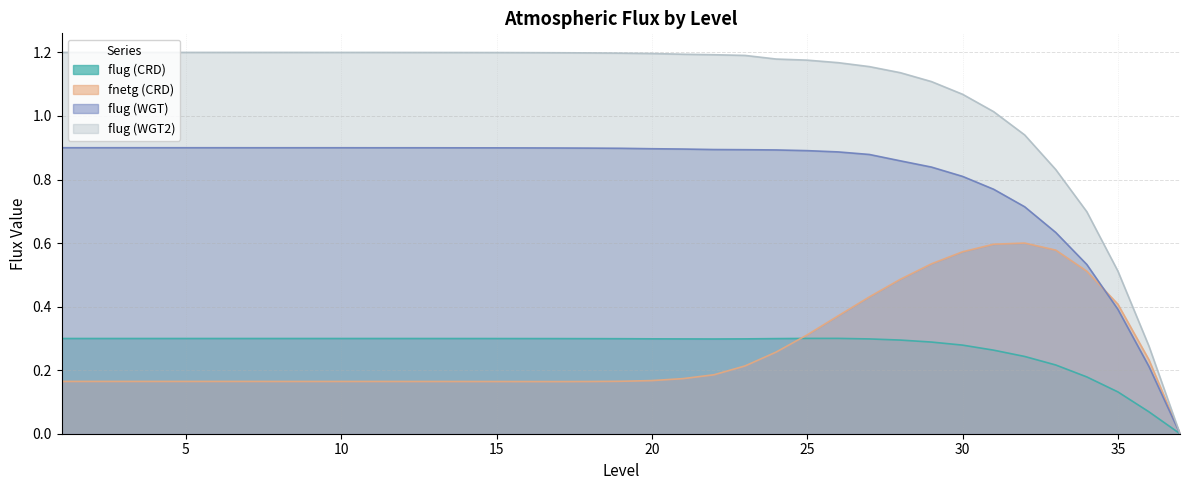

What is the approximate value of flug (WGT2) at 31?

1.0